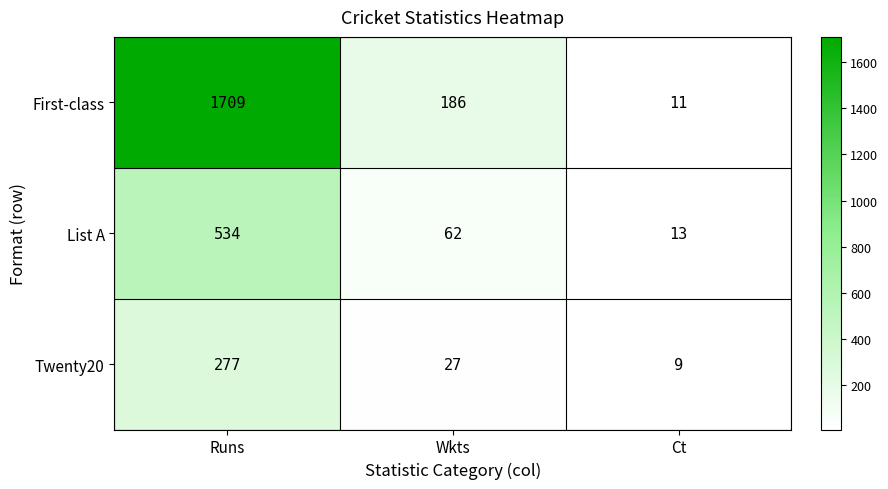

List the series in order of their peak value, highest first.

First-class, List A, Twenty20